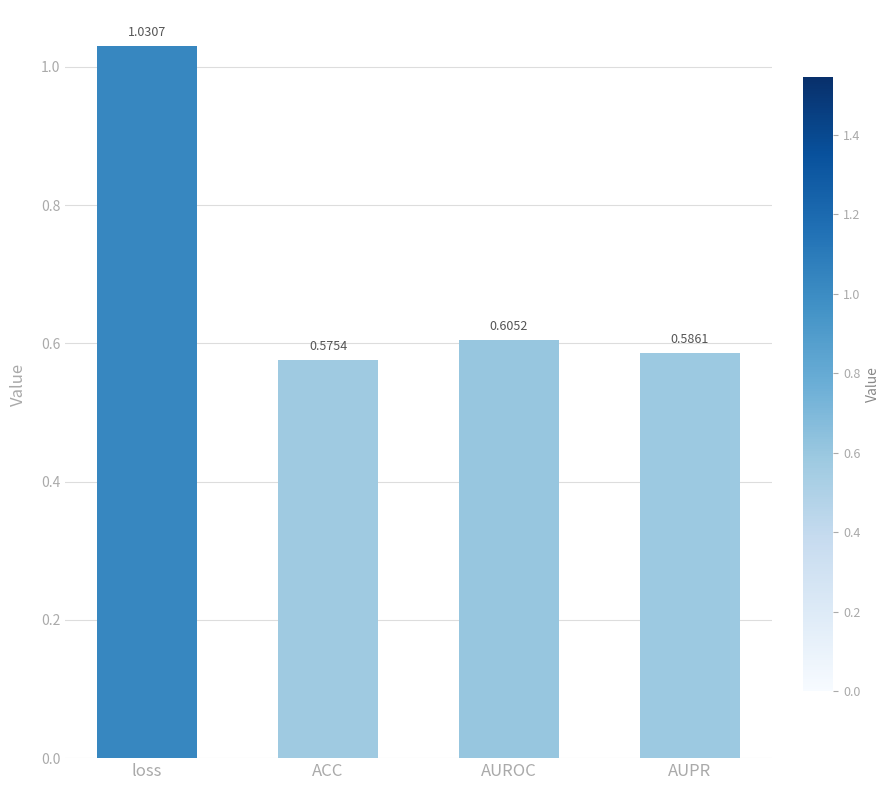

List the labels in order of value, smallest first.

ACC, AUPR, AUROC, loss